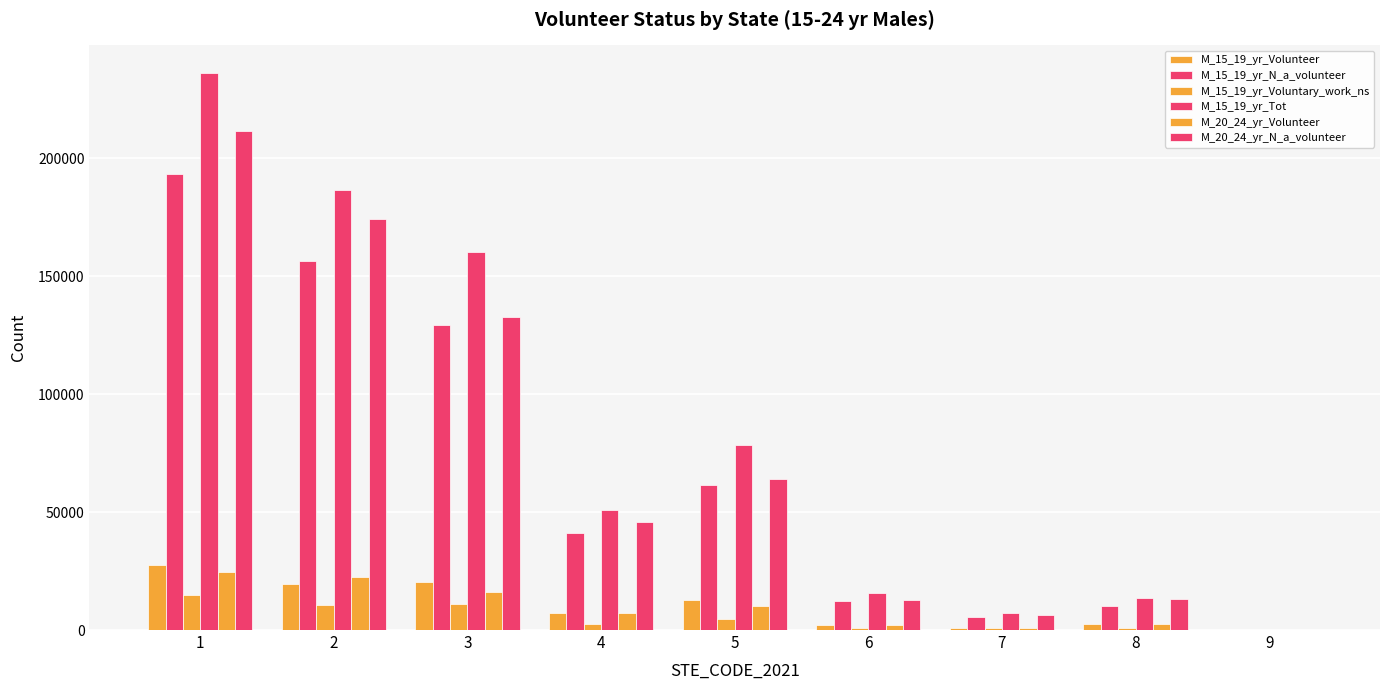

What is the value of the M_15_19_yr_Voluntary_work_ns bar at the 8th from the left?

662